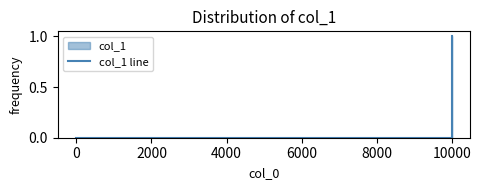

How many positive values are there?

2